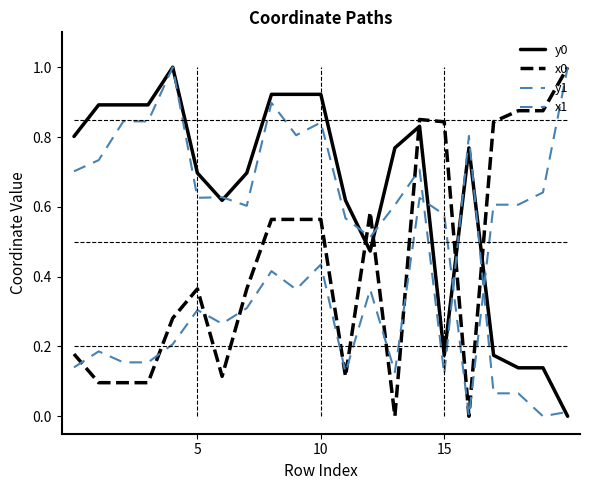

Which series has the largest total across all categories?

y0